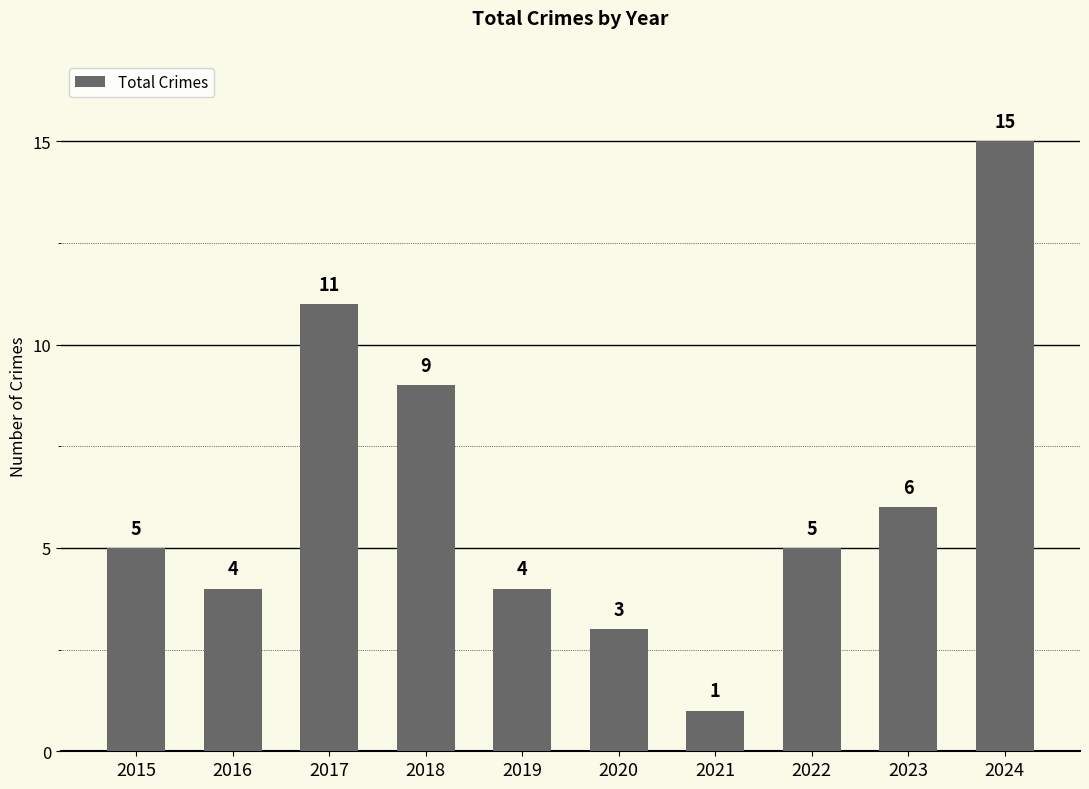

Which label corresponds to the smallest value in the chart?

2021